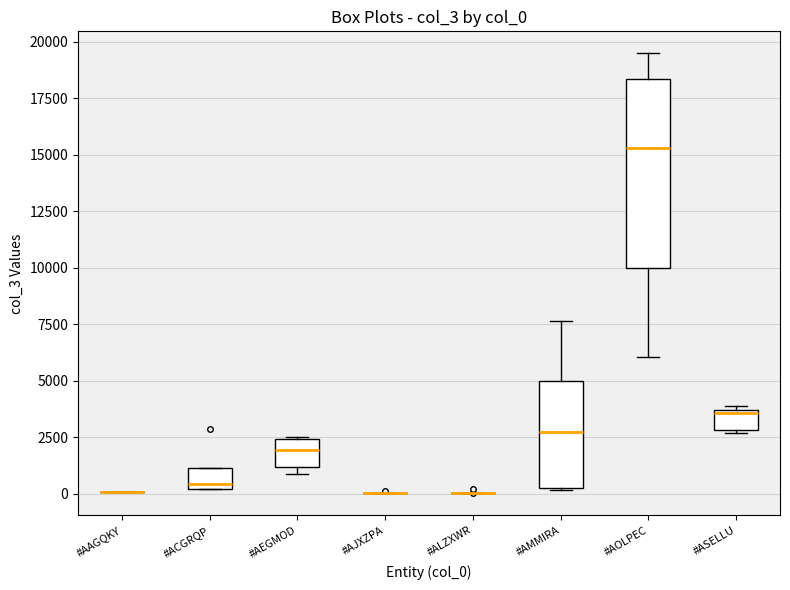

Which box is the tallest, from its lower edge to its upper edge?

#AOLPEC